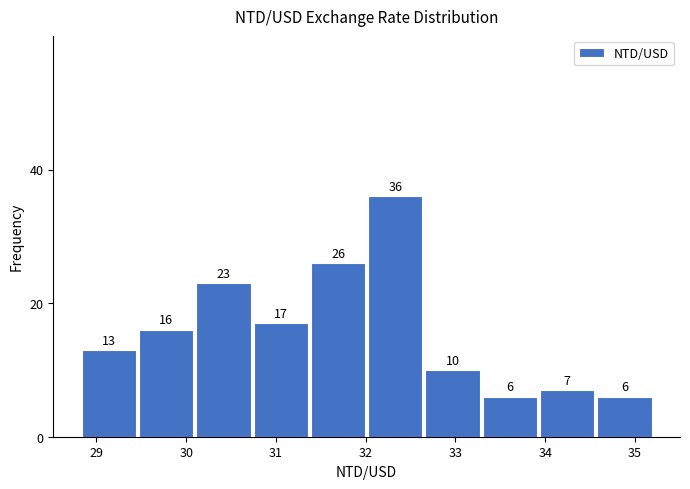

What is the height of the bar covering 28.8 to 29.5 on the x-axis? The bar edges are not printed on the chart, so give them approximately, as read against the axis.

13